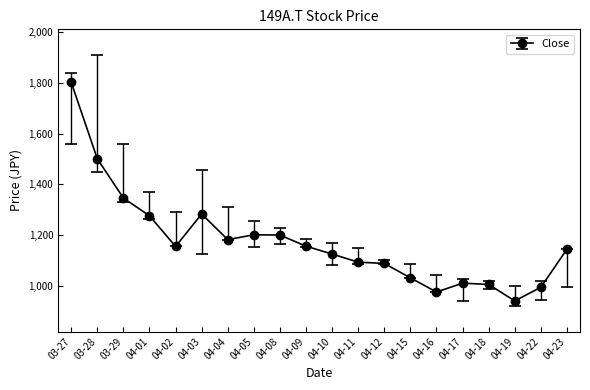

True or false: the data has more than 2 interior local peaks.

True